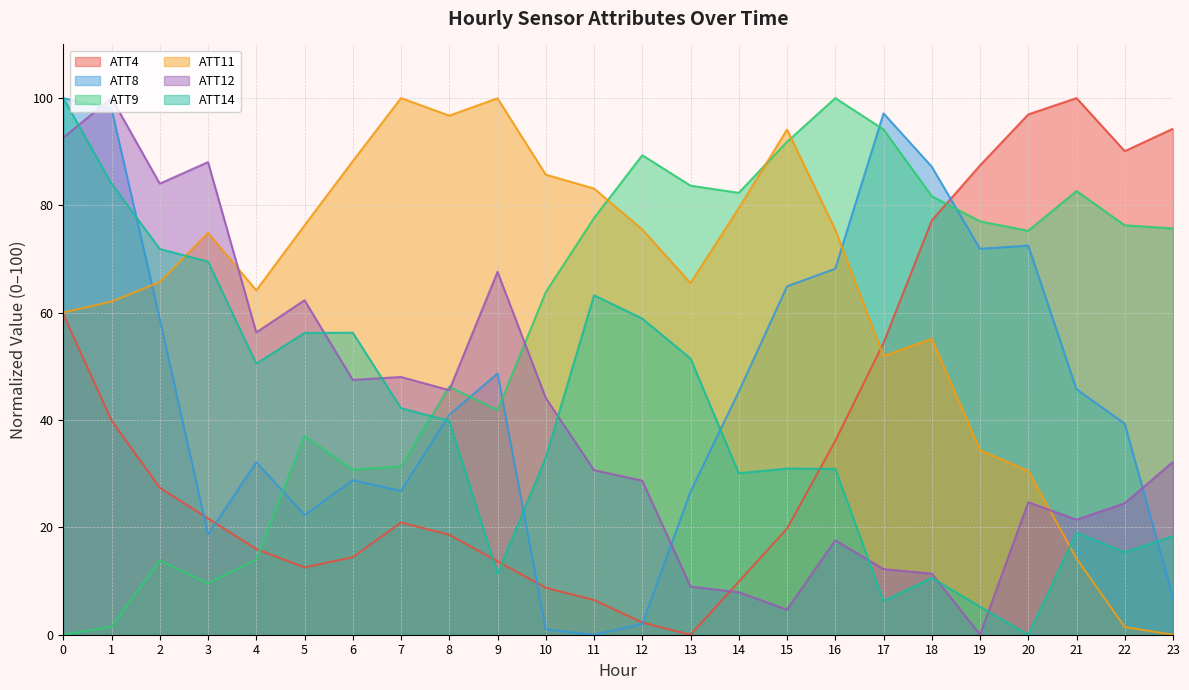

Which series has the largest range (max minus min)?

ATT4